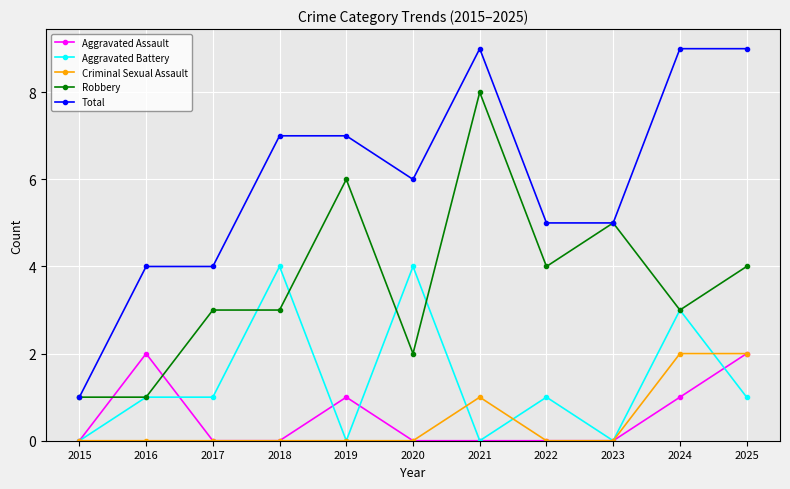

Which series has the largest total across all categories?

Total